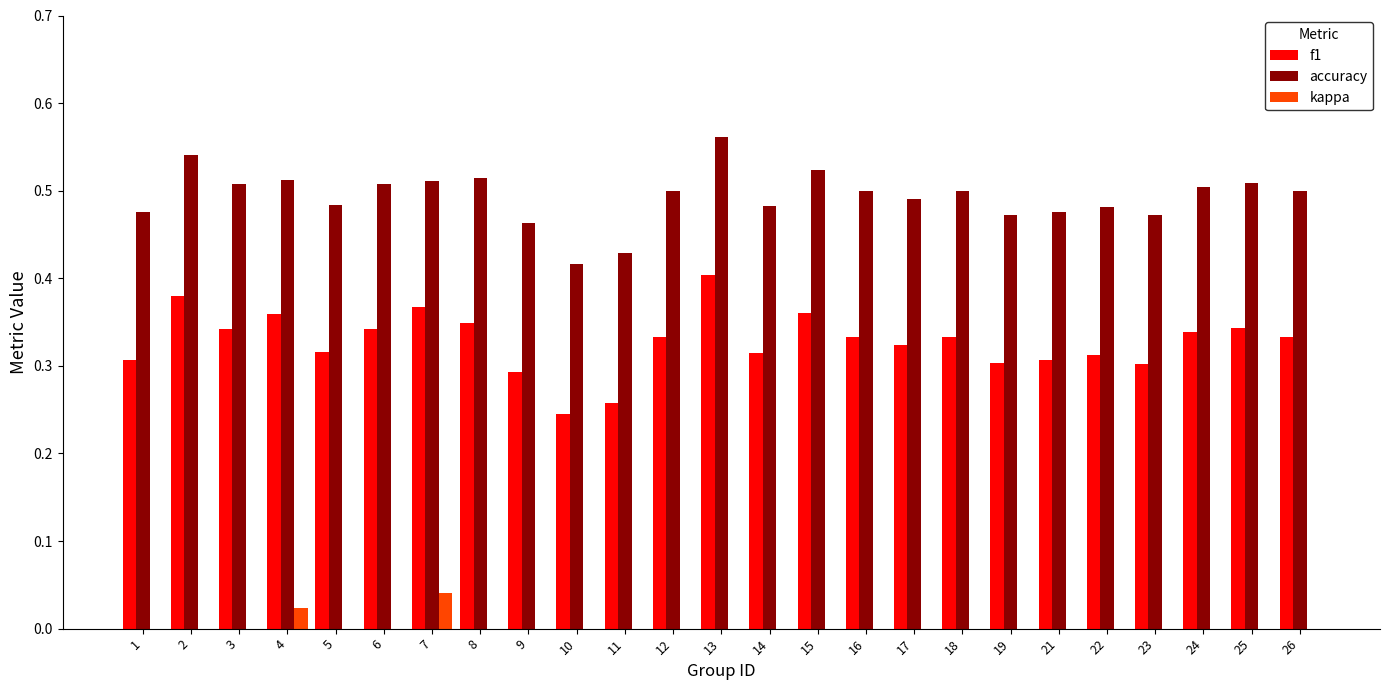

How many data points does each series have?

25